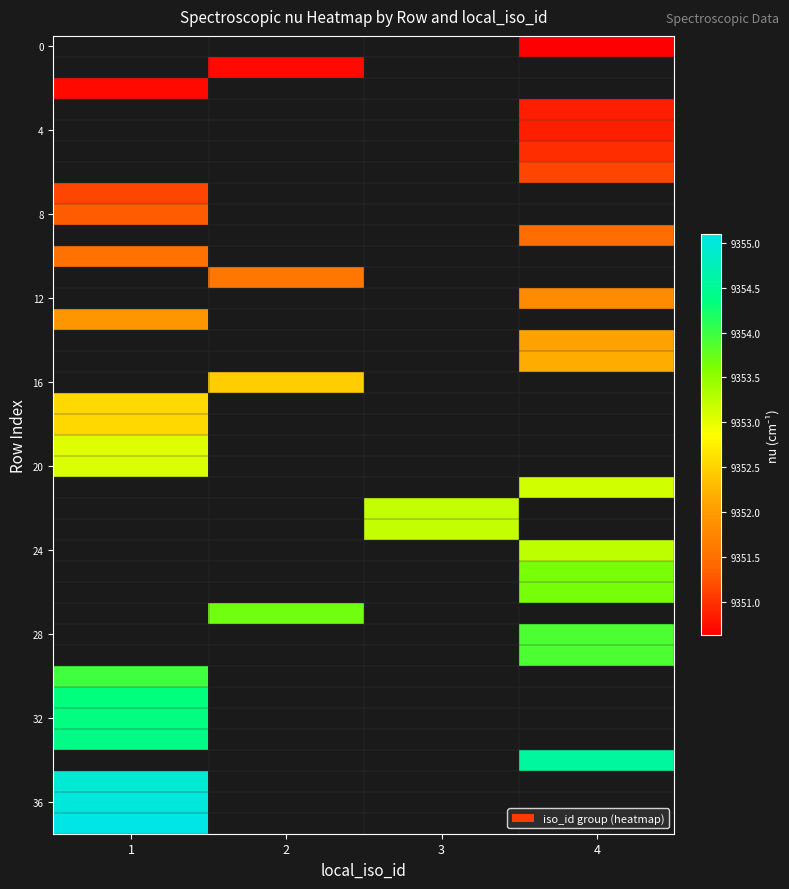

Which category has the lowest value across all series?

4